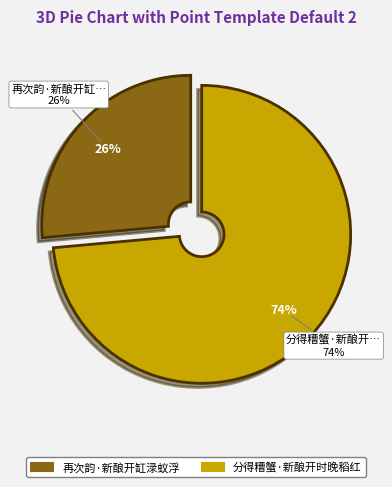

To the nearest percent, what portion does 再次韵·新酿开缸渌蚁浮 represent?

26%